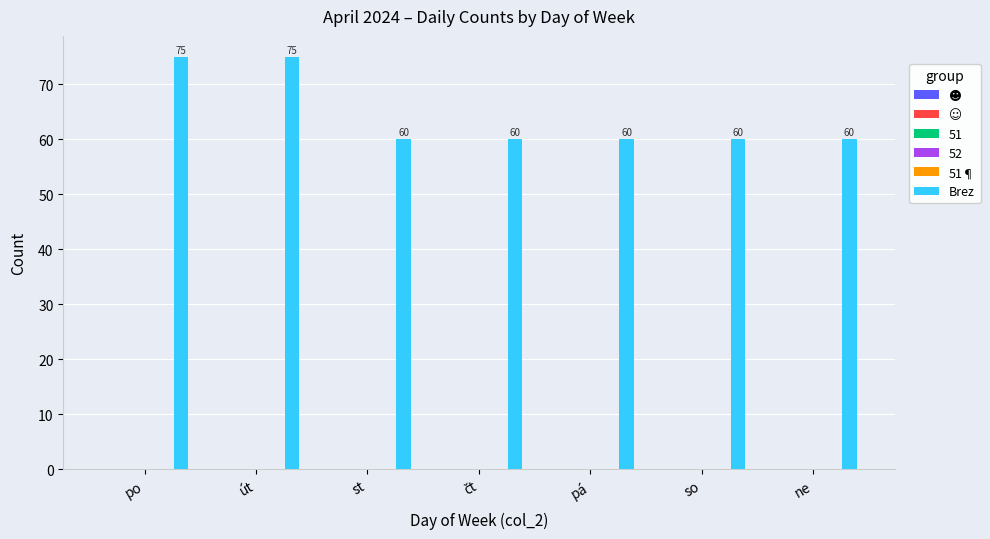

What is the minimum value shown in the chart?

60